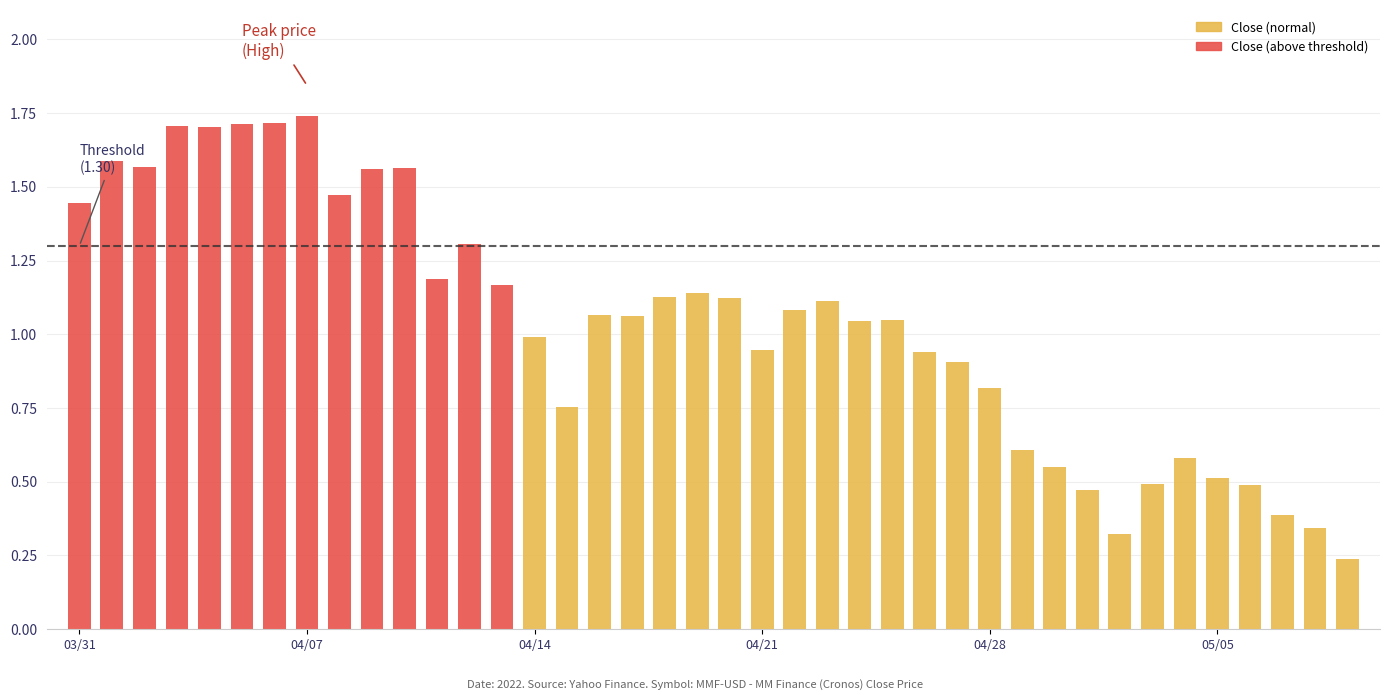

What position from the right is 22?

18